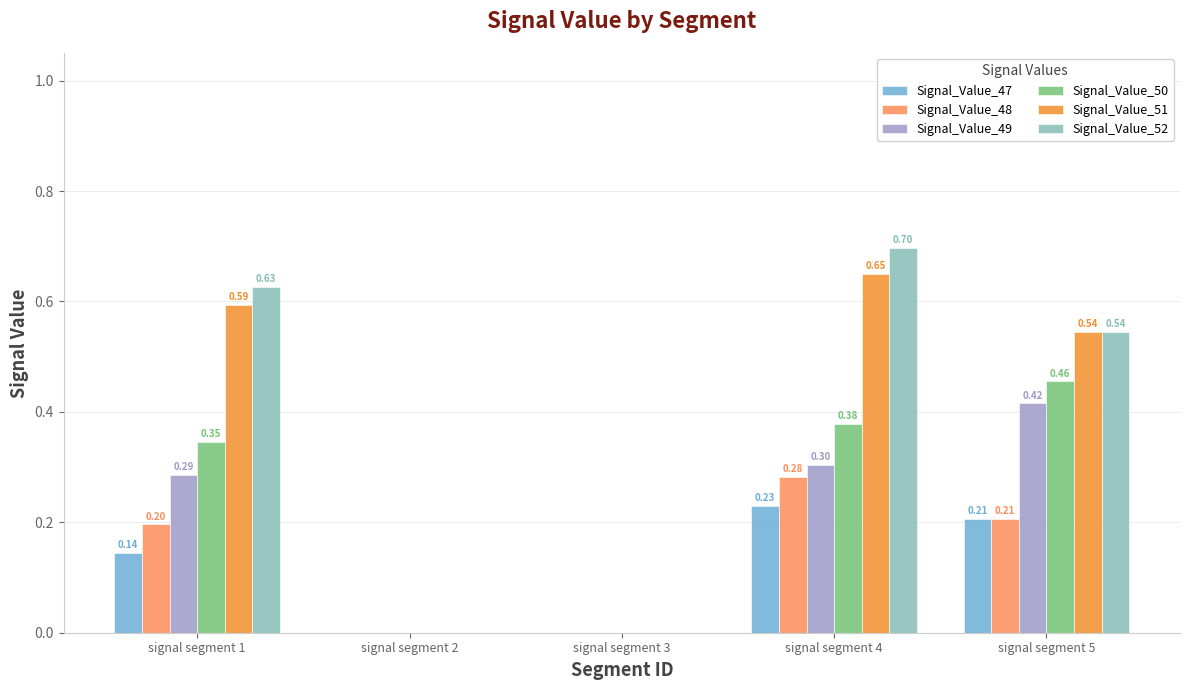

Is the value of Signal_Value_52 at signal segment 1 greater than the value of Signal_Value_51 at signal segment 4?

No